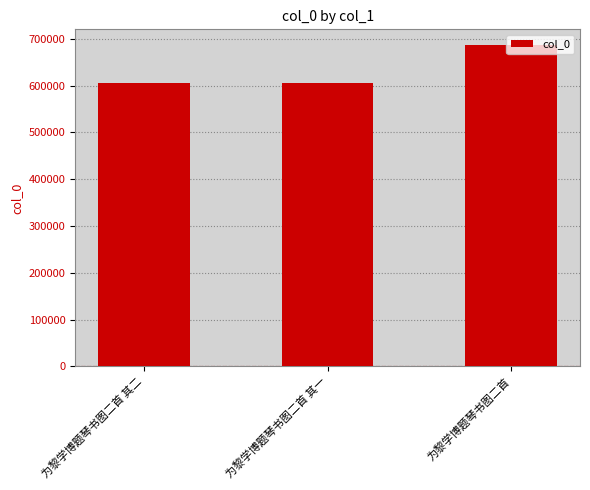

Does the chart contain any negative values?

No